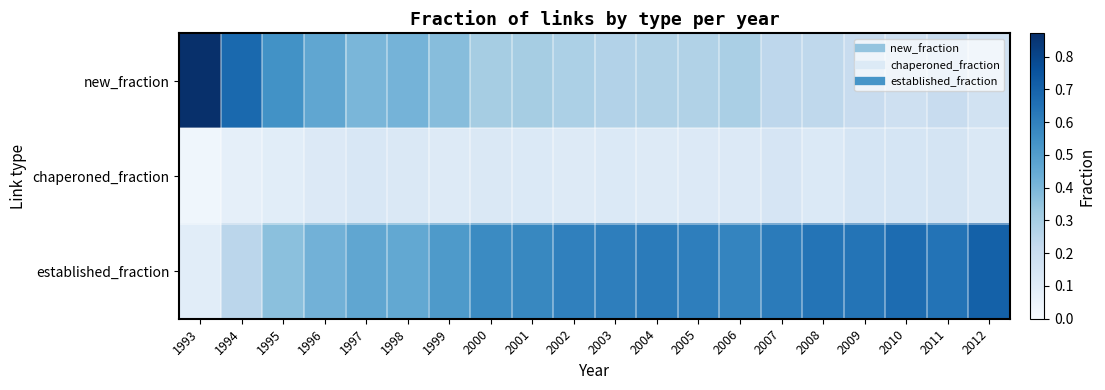

Which label corresponds to the smallest value in the chart?

1993